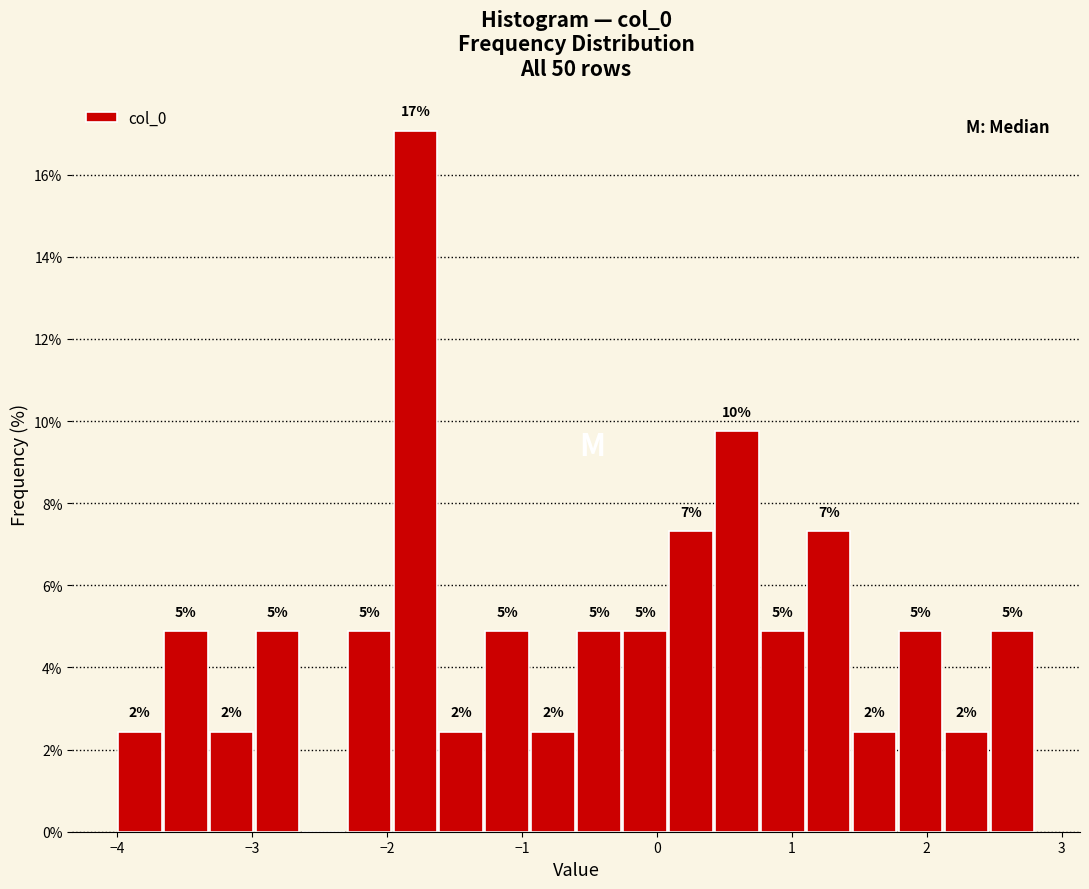

Around what value on the x-axis is the tallest bar? Give the approximate position of its centre, as read against the axis.

-1.8